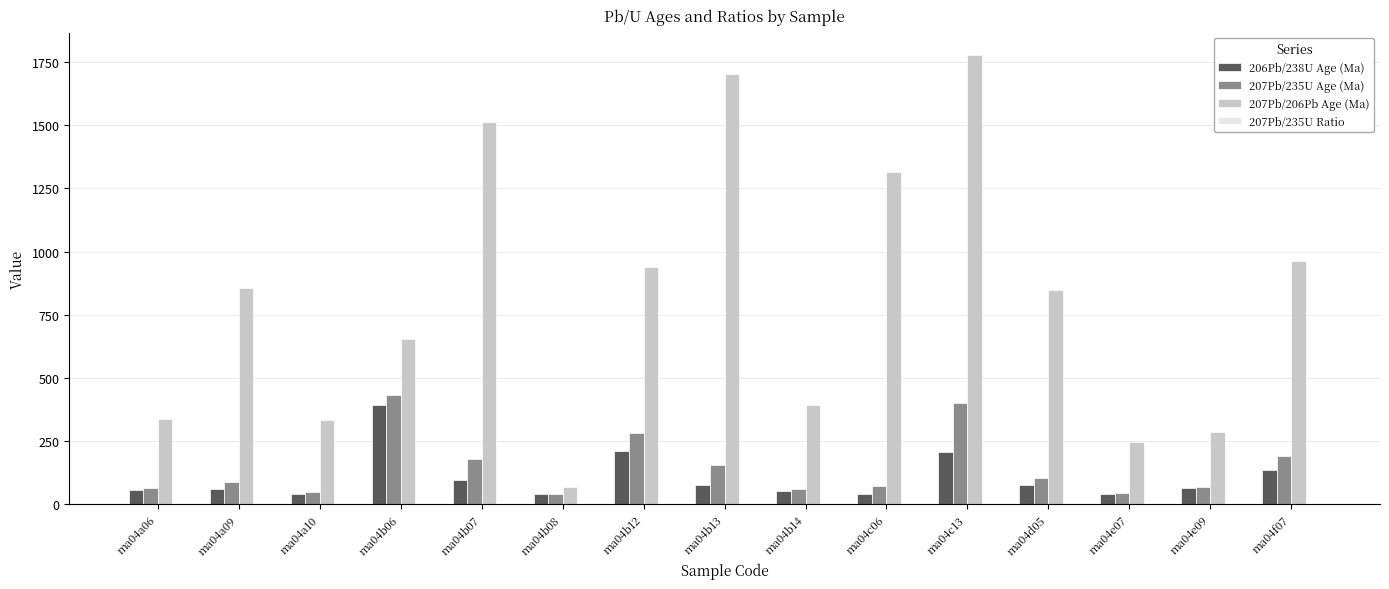

The value of 207Pb/206Pb Age (Ma) at ma04a10 is 560.8. True or false?

False